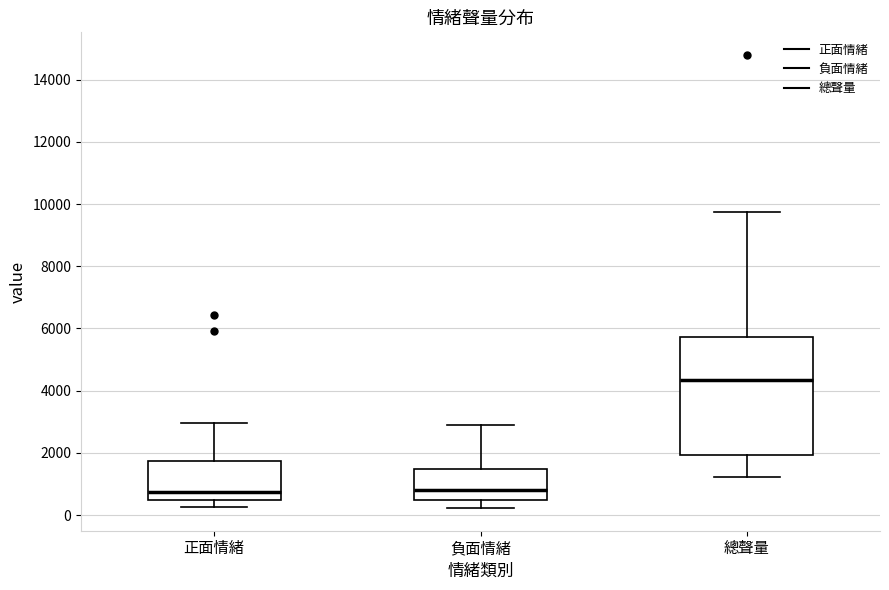

Reading left to right, read every box against the y-axis: the position of its median line, the range the box covers, and the ends of its whiskers. The values are not printed on the chart, so give them approximately, as read against the axis.

正面情緒: median 800, box 400 to 1800, whiskers 200 to 3000
負面情緒: median 800, box 400 to 1400, whiskers 200 to 3000
總聲量: median 4400, box 2000 to 5800, whiskers 1200 to 9800